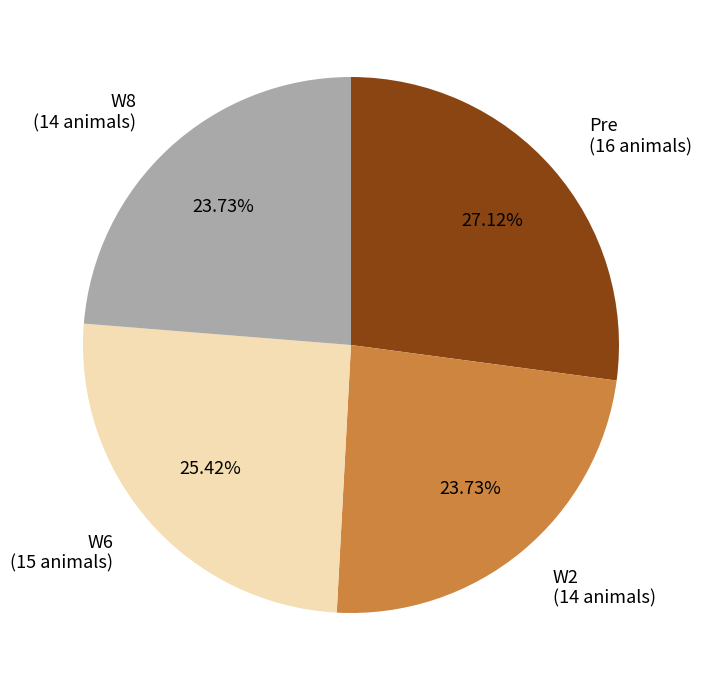

What percentage is the W8 slice, to the nearest percent?

24%